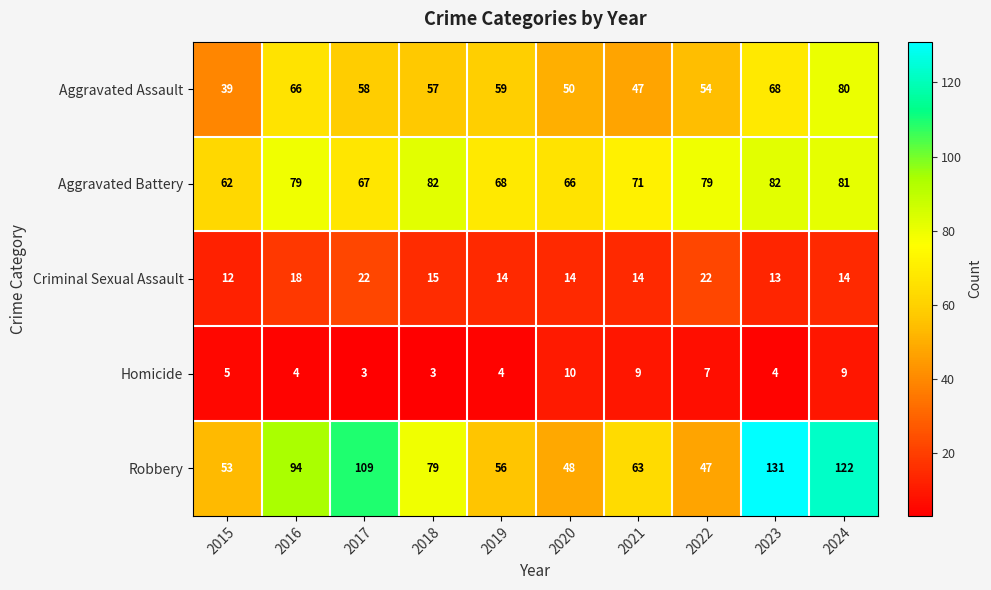

At how many categories does at least one series exceed 64?

9